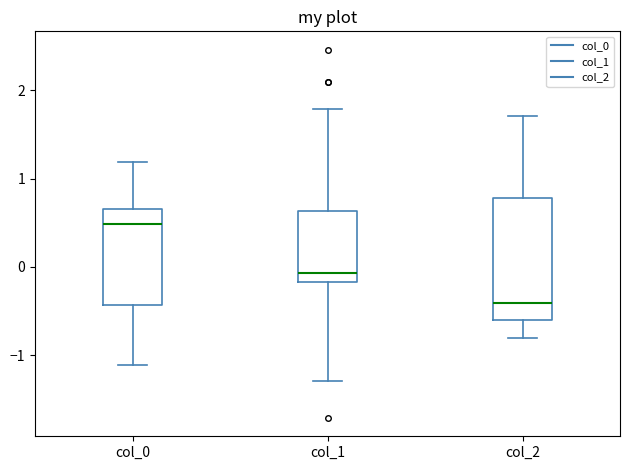

Reading left to right, transcribe this box plot: for each box, give where its median line is, the range the box spans, and where its two whiskers end, as read against the y-axis. The values are not printed on the chart, so give them approximately, as read against the axis.

col_0: median 0.5, box -0.4 to 0.7, whiskers -1.1 to 1.2
col_1: median -0.1, box -0.2 to 0.6, whiskers -1.3 to 1.8
col_2: median -0.4, box -0.6 to 0.8, whiskers -0.8 to 1.7